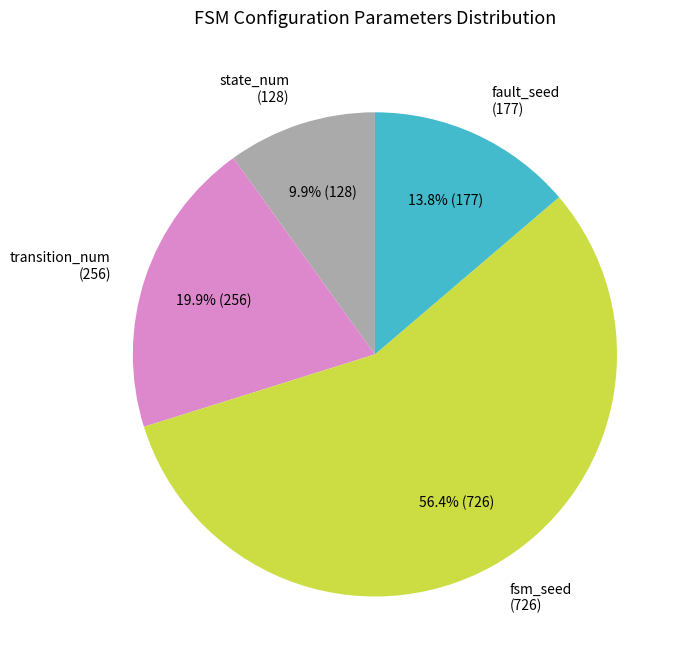

Combined, what portion of the pie is fsm_seed (726) and transition_num (256)?

76.3%